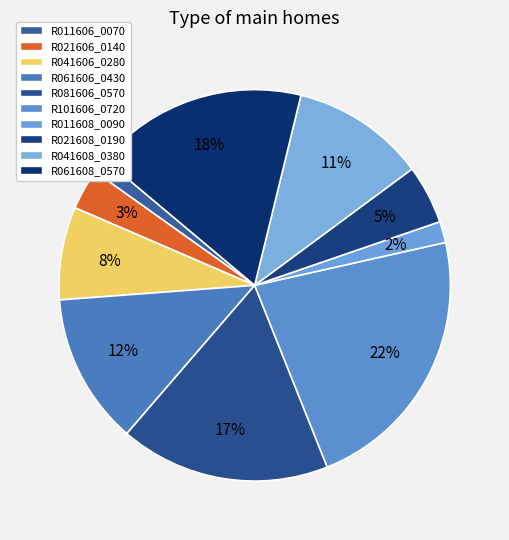

Is R081606_0570 the majority of the pie?

No